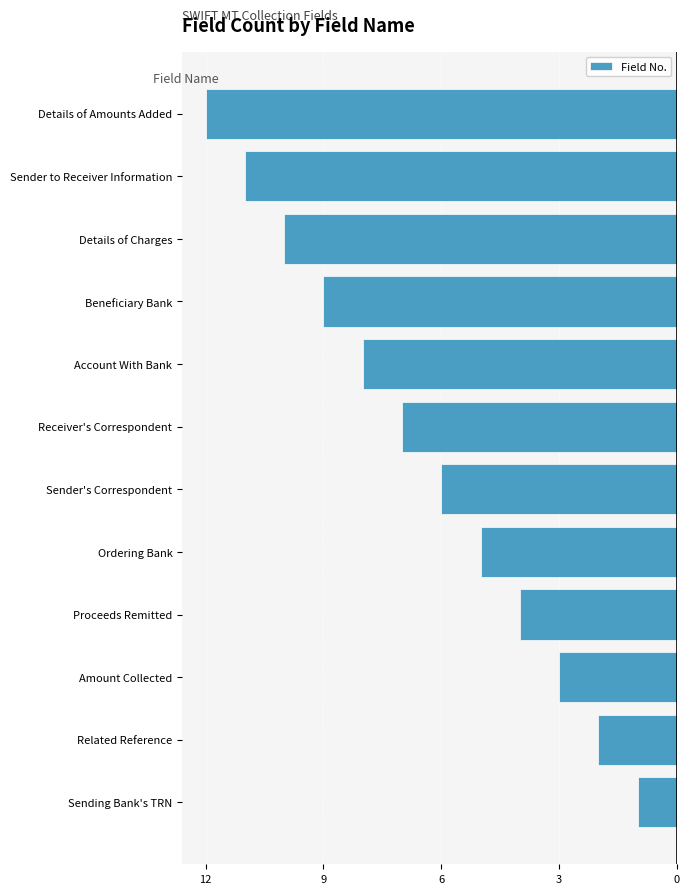

Does the chart contain any negative values?

Yes